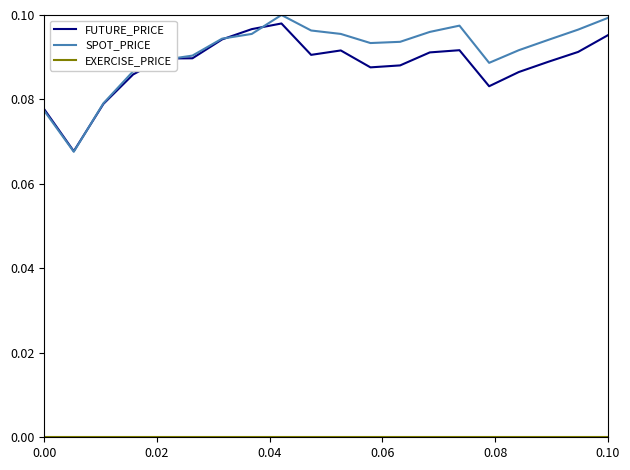

Which series has the largest range (max minus min)?

SPOT_PRICE